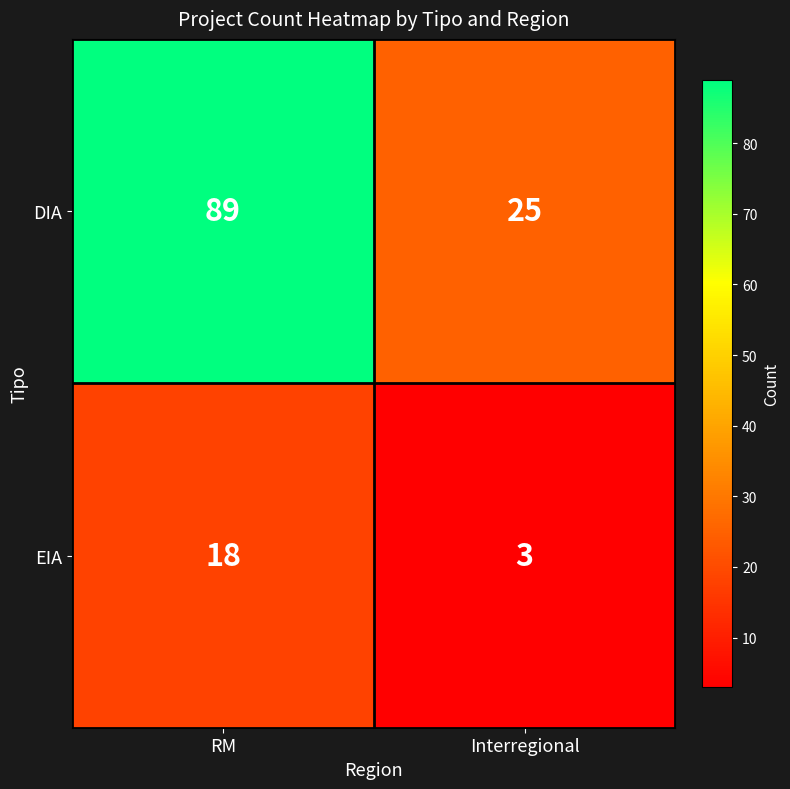

Reading right to left, extract all data points from this chart.

DIA: 25	89
EIA: 3	18